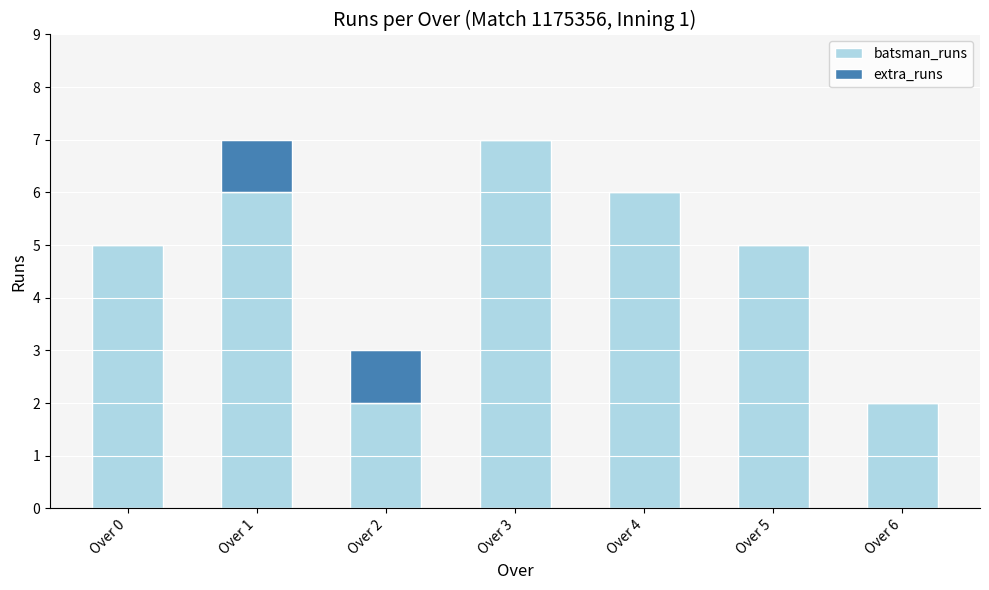

At which label does batsman_runs reach its peak?

Over 3